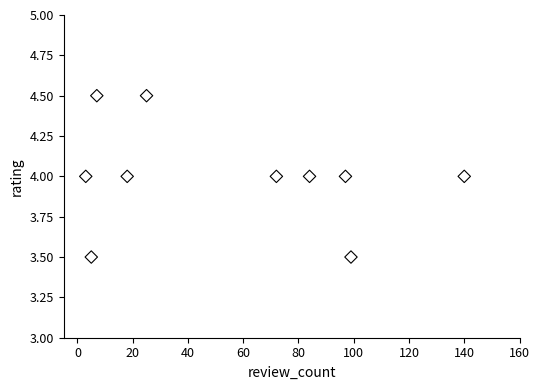

What is the range of X values (max minus min)?

137.0